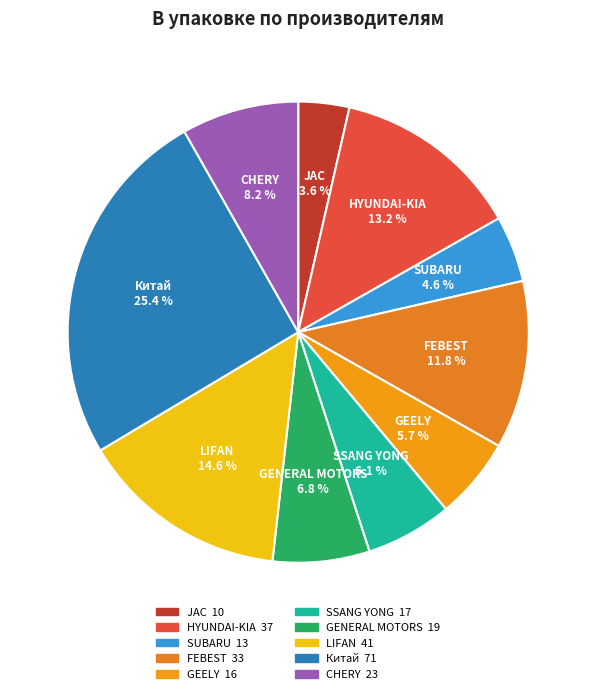

To the nearest percent, what is the difference between the largest and smallest slice percentages?

22%